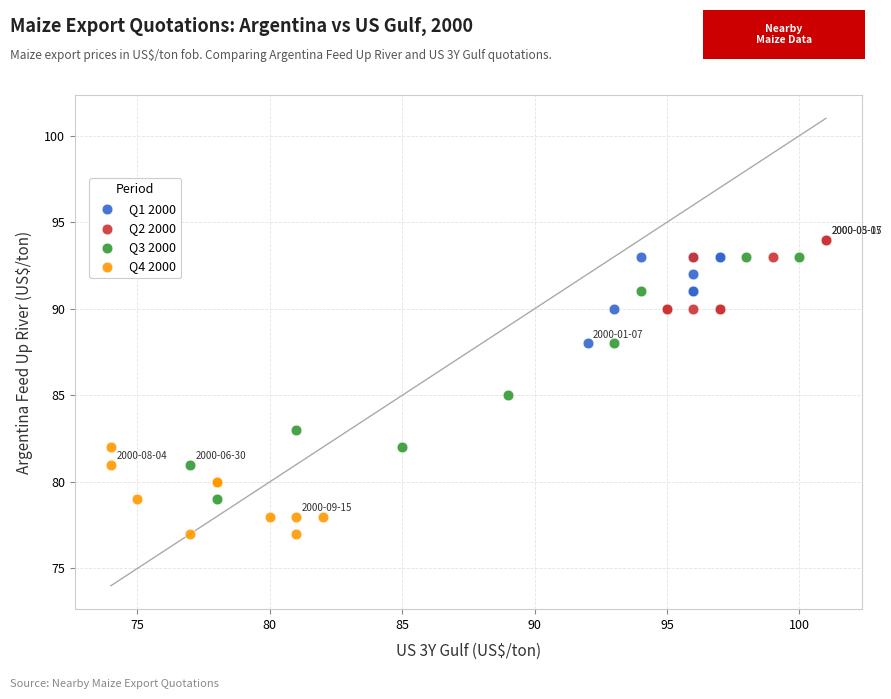

Which series has the widest spread of Y values?

Q3 2000